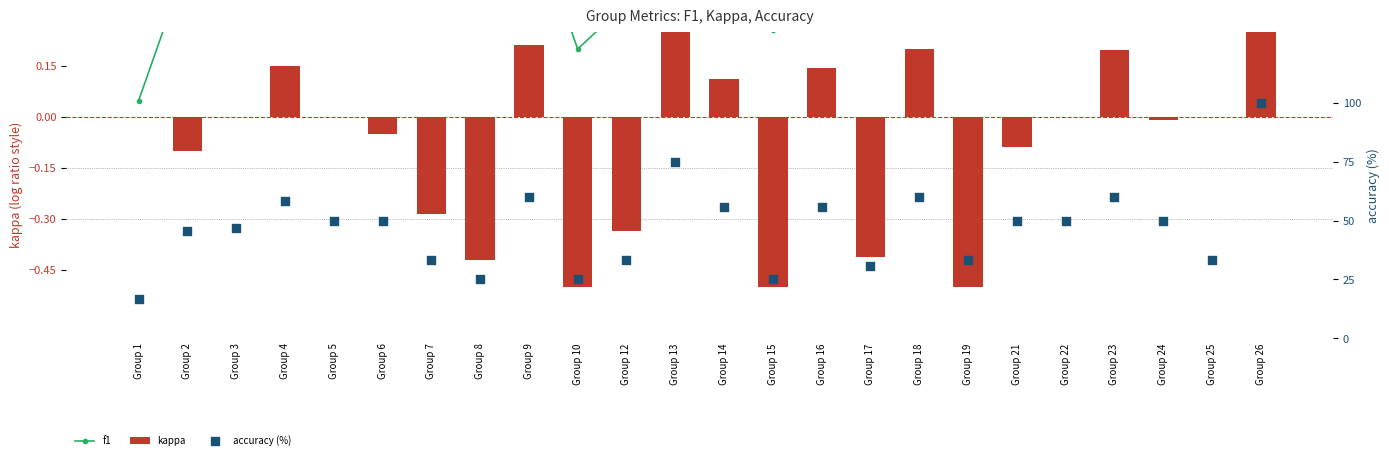

What are all the series names shown in the legend?

f1, kappa, accuracy (%)